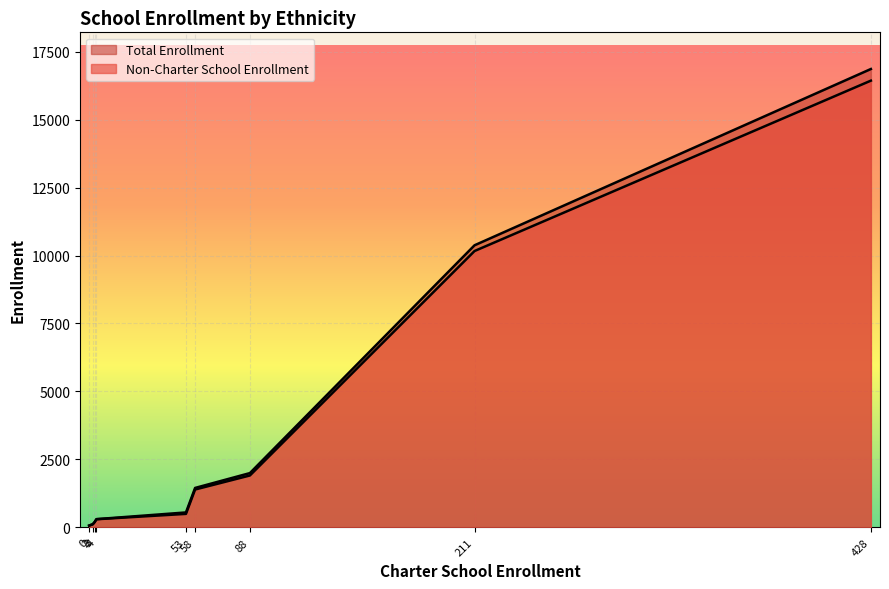

What is the smallest value displayed?

70